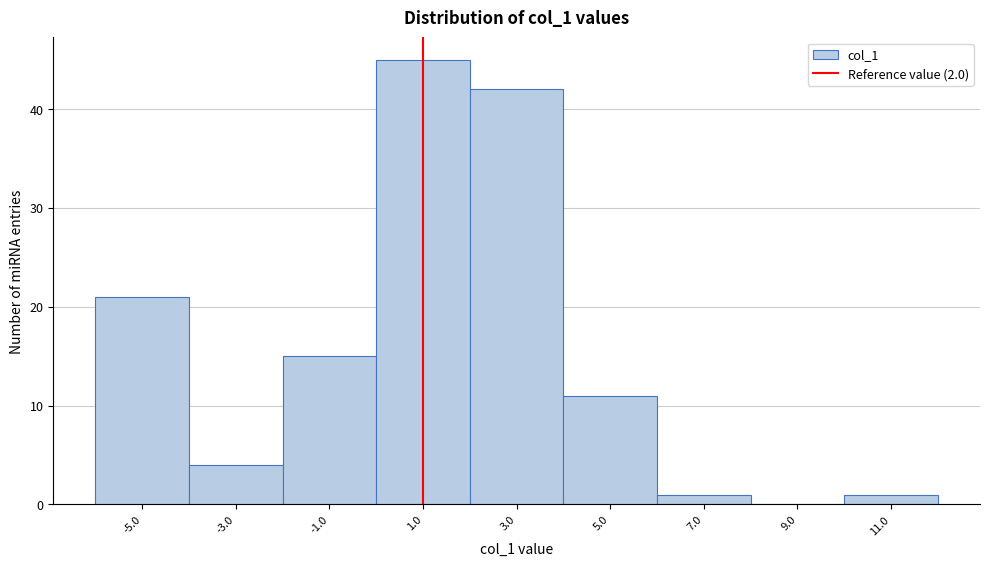

Reading left to right, list all the values displayed in this chart.

-5.0=21	-3.0=4	-1.0=15	1.0=45	3.0=42	5.0=11	7.0=1	9.0=0	11.0=1